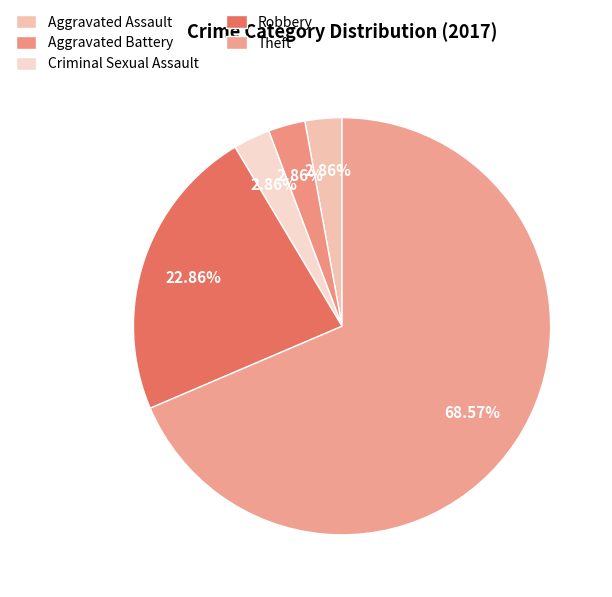

What is the change in value from Aggravated Battery to Theft?

+23